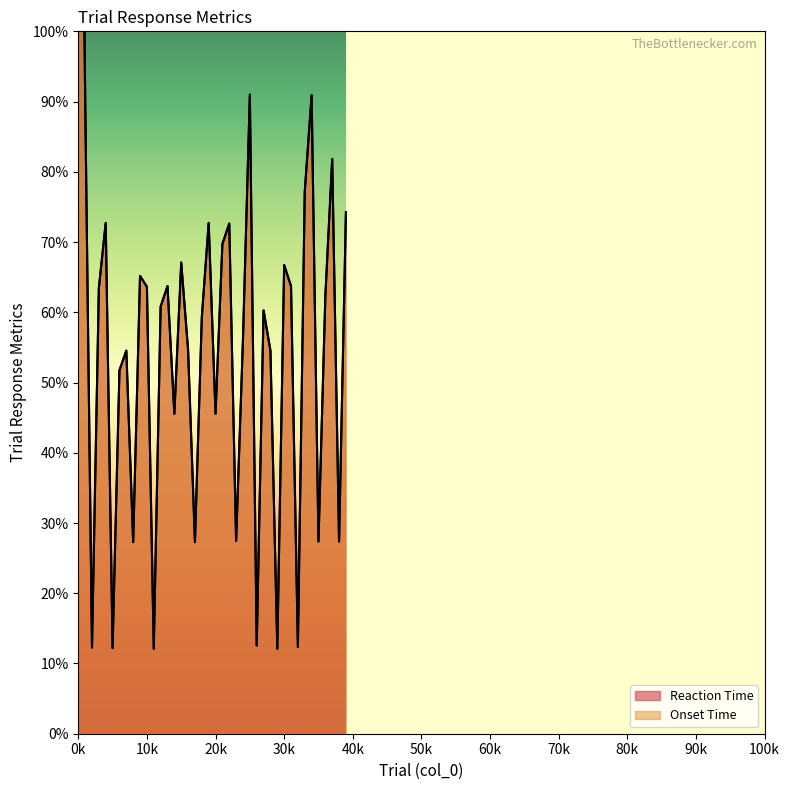

Between 3 and 39, which series saw the biggest shift?

Reaction Time